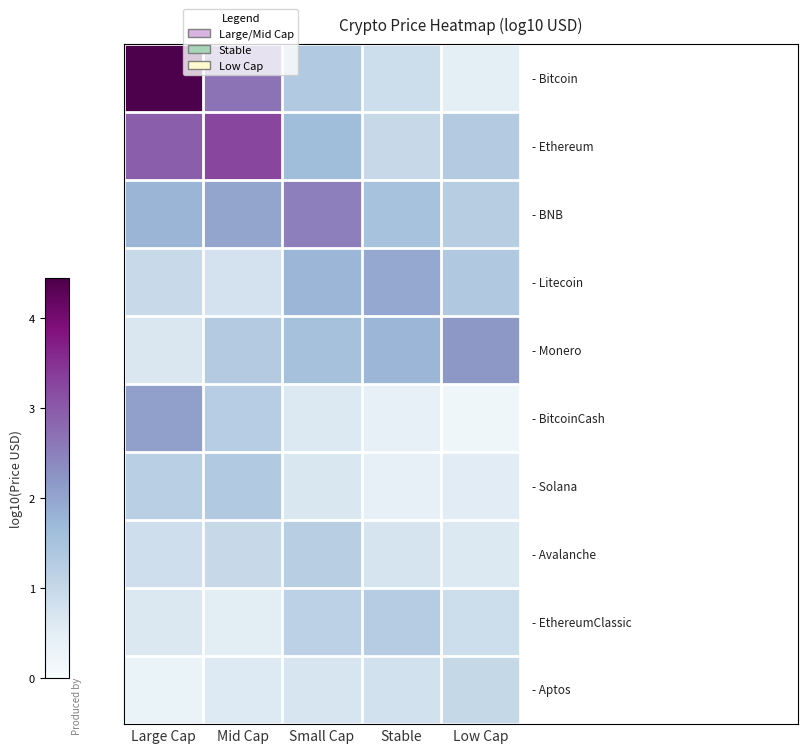

What is the spread (max minus min) of values at Mid Cap?

2.7